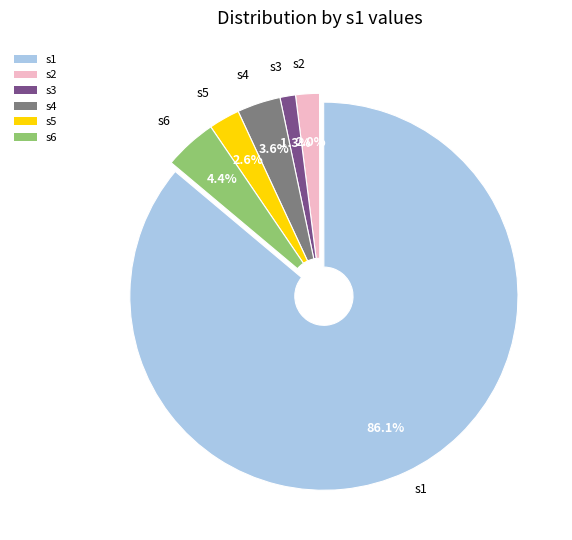

What is the majority slice?

s1